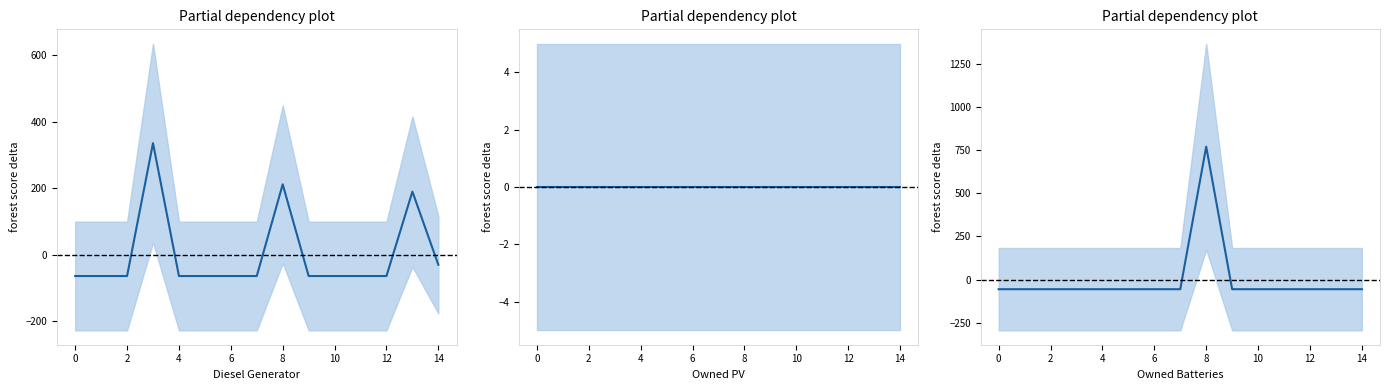

Between 3 and 14, which series saw the biggest shift?

Diesel Generator